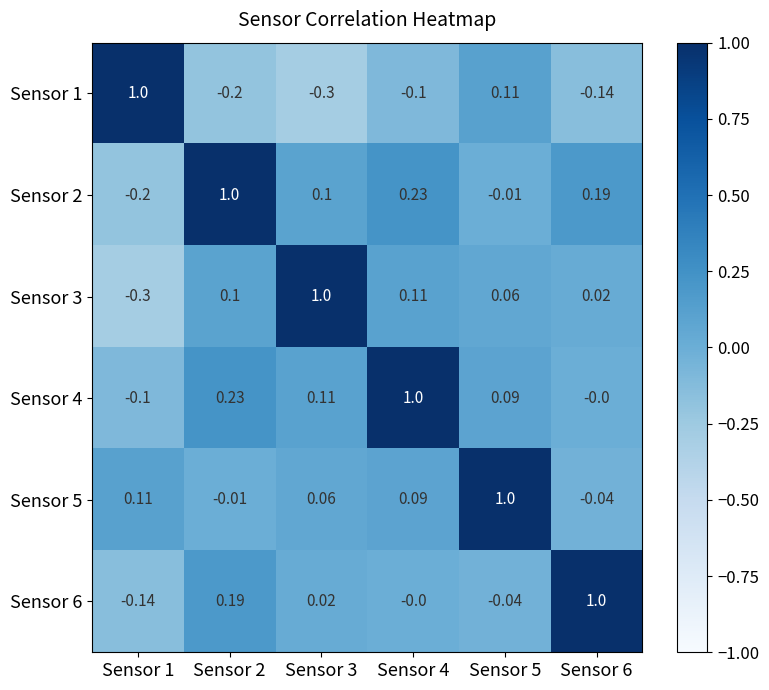

Is the value of Sensor 5 at Sensor 3 greater than the value of Sensor 1 at Sensor 4?

Yes